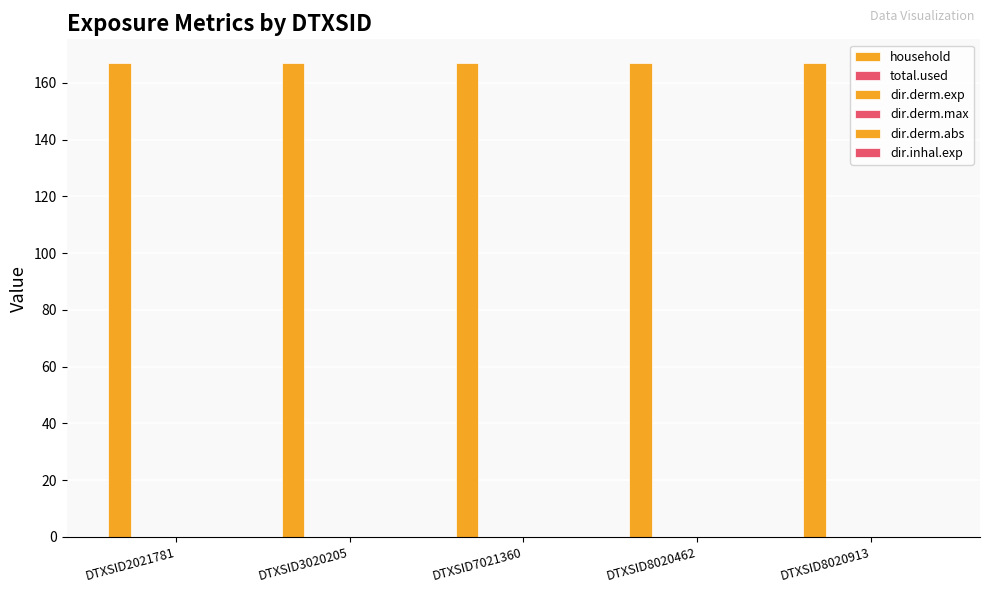

At DTXSID8020913, list the series in order from smallest to largest.

total.used, dir.derm.exp, dir.derm.max, dir.derm.abs, dir.inhal.exp, household